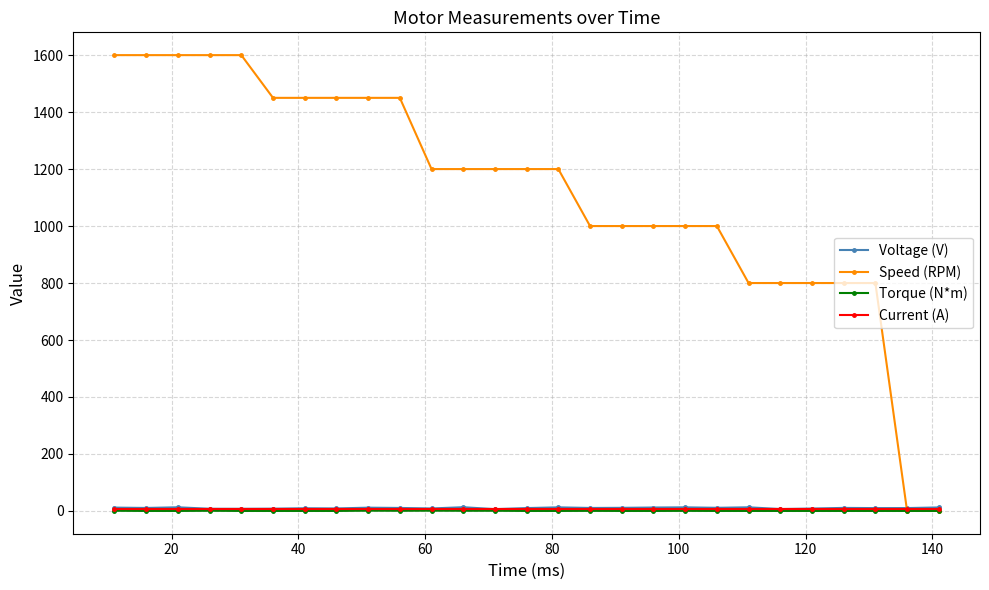

What is the difference between the second highest and minimum values in the Torque (N*m) series?

0.9